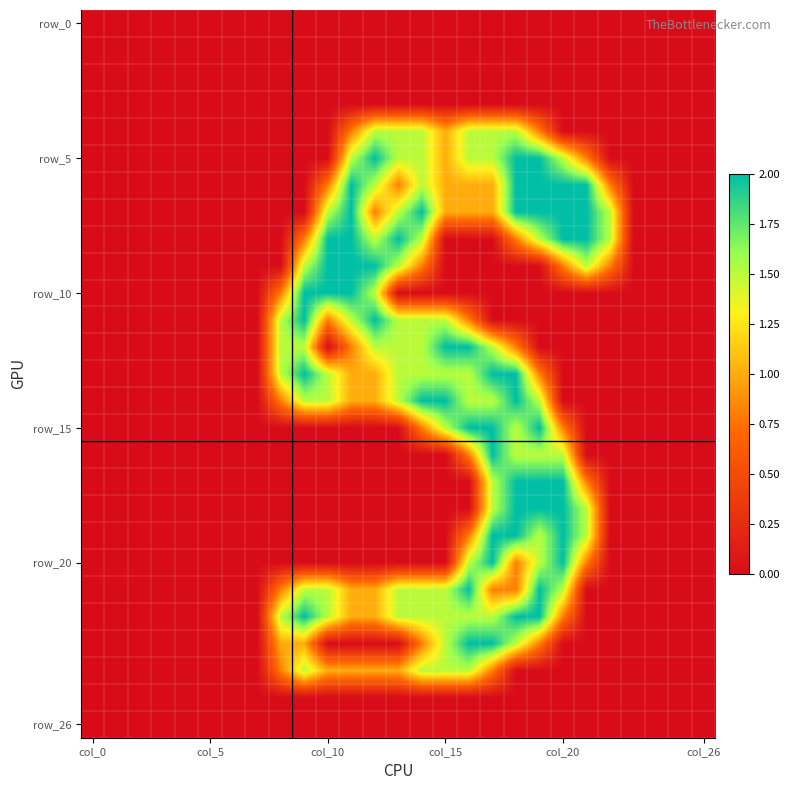

At how many categories does at least one series exceed 0?

15